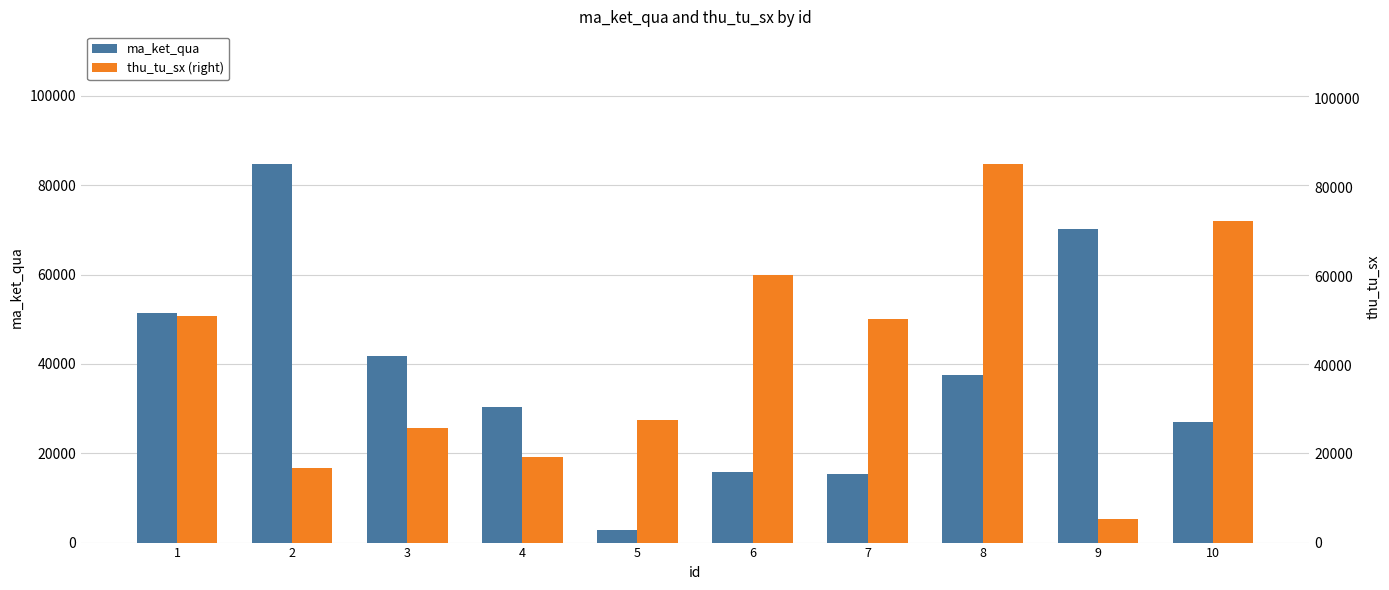

Reading left to right, what are all the values shown in this chart?

ma_ket_qua: 51428	84784	41770	30270	2794	15766	15365	37591	70110	27082
thu_tu_sx (right): 51136	16833	25936	19193	27547	60328	50337	85372	5343	72384